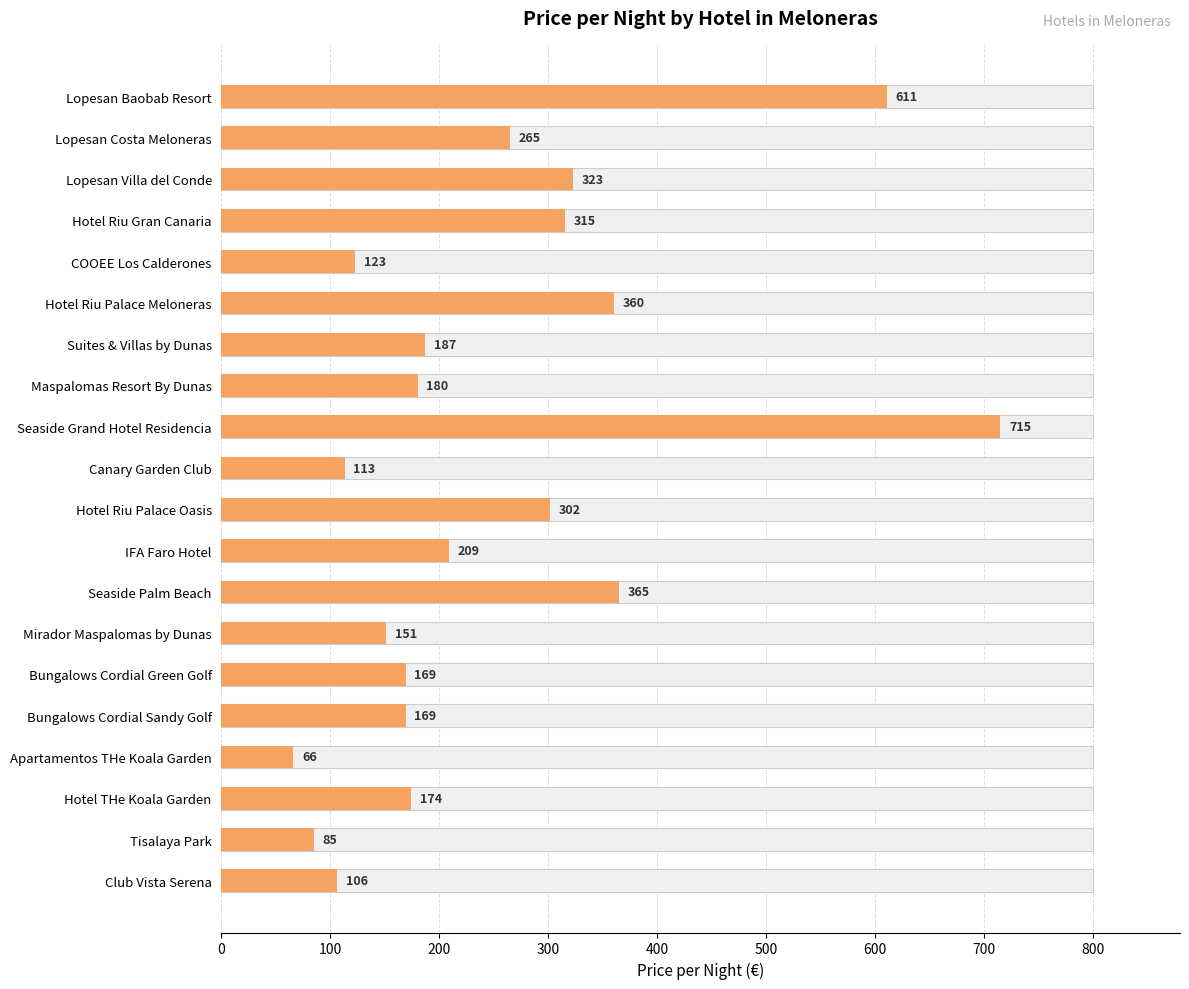

The value at Lopesan Costa Meloneras is 54. True or false?

False